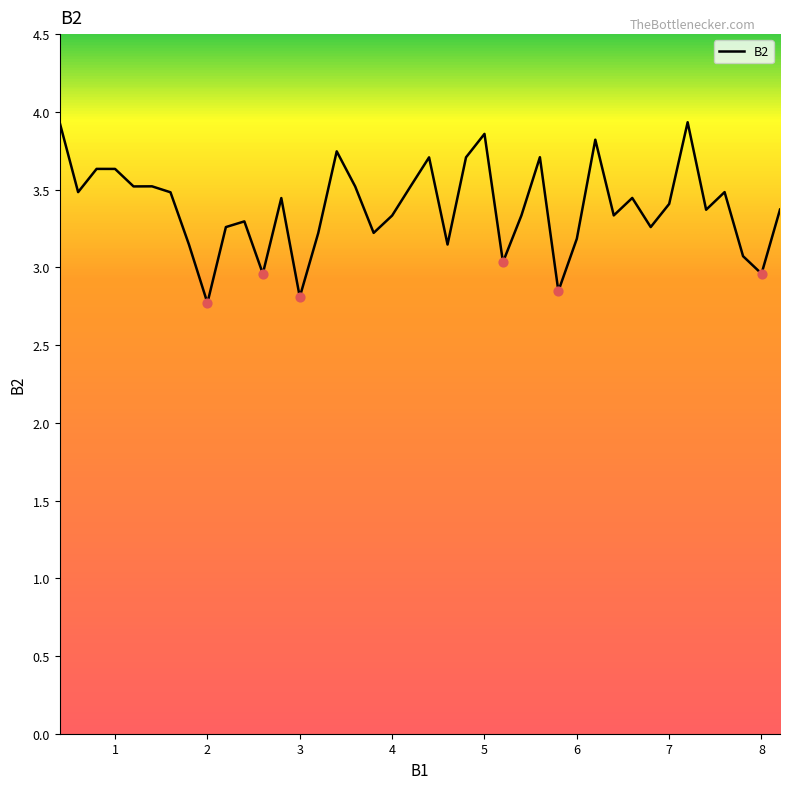

What is the greatest value displayed?

3.9